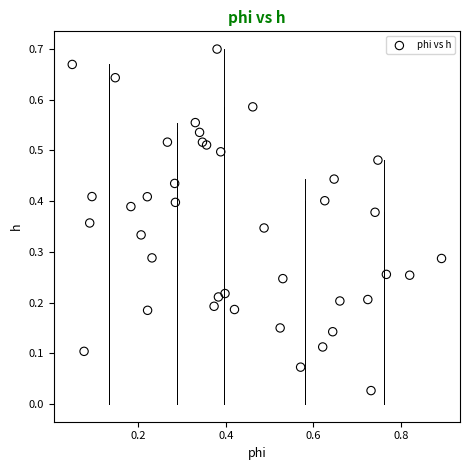

How many data points are displayed?

40